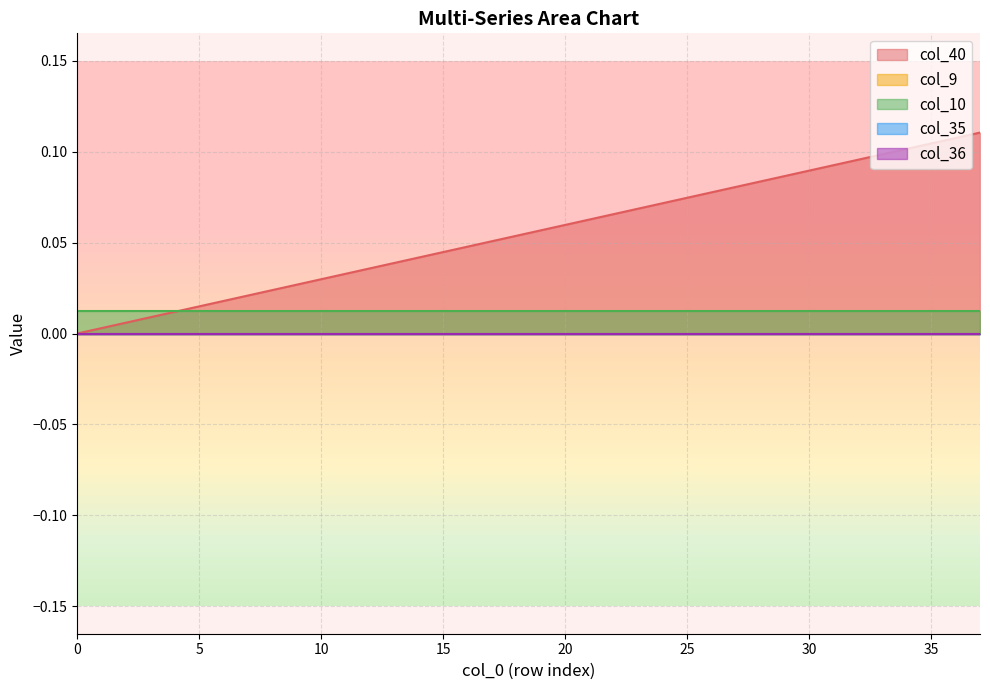

Reading left to right, list all the values displayed in this chart.

col_40: 0=0.0	1=0.0	2=0.0	3=0.0	4=0.0	5=0.0	6=0.0	7=0.0	8=0.0	9=0.0	10=0.0	11=0.0	12=0.0	13=0.0	14=0.0	15=0.0	16=0.0	17=0.1	18=0.1	19=0.1	20=0.1	21=0.1	22=0.1	23=0.1	24=0.1	25=0.1	26=0.1	27=0.1	28=0.1	29=0.1	30=0.1	31=0.1	32=0.1	33=0.1	34=0.1	35=0.1	36=0.1	37=0.1
col_9: 0=0.0	1=0.0	2=0.0	3=0.0	4=0.0	5=0.0	6=0.0	7=0.0	8=0.0	9=0.0	10=0.0	11=0.0	12=0.0	13=0.0	14=0.0	15=0.0	16=0.0	17=0.0	18=0.0	19=0.0	20=0.0	21=0.0	22=0.0	23=0.0	24=0.0	25=0.0	26=0.0	27=0.0	28=0.0	29=0.0	30=0.0	31=0.0	32=0.0	33=0.0	34=0.0	35=0.0	36=0.0	37=0.0
col_10: 0=0.0	1=0.0	2=0.0	3=0.0	4=0.0	5=0.0	6=0.0	7=0.0	8=0.0	9=0.0	10=0.0	11=0.0	12=0.0	13=0.0	14=0.0	15=0.0	16=0.0	17=0.0	18=0.0	19=0.0	20=0.0	21=0.0	22=0.0	23=0.0	24=0.0	25=0.0	26=0.0	27=0.0	28=0.0	29=0.0	30=0.0	31=0.0	32=0.0	33=0.0	34=0.0	35=0.0	36=0.0	37=0.0
col_35: 0=0.0	1=0.0	2=0.0	3=0.0	4=0.0	5=0.0	6=0.0	7=0.0	8=0.0	9=0.0	10=0.0	11=0.0	12=0.0	13=0.0	14=0.0	15=0.0	16=0.0	17=0.0	18=0.0	19=0.0	20=0.0	21=0.0	22=0.0	23=0.0	24=0.0	25=0.0	26=0.0	27=0.0	28=0.0	29=0.0	30=0.0	31=0.0	32=0.0	33=0.0	34=0.0	35=0.0	36=0.0	37=0.0
col_36: 0=0.0	1=0.0	2=0.0	3=0.0	4=0.0	5=0.0	6=0.0	7=0.0	8=0.0	9=0.0	10=0.0	11=0.0	12=0.0	13=0.0	14=0.0	15=0.0	16=0.0	17=0.0	18=0.0	19=0.0	20=0.0	21=0.0	22=0.0	23=0.0	24=0.0	25=0.0	26=0.0	27=0.0	28=0.0	29=0.0	30=0.0	31=0.0	32=0.0	33=0.0	34=0.0	35=0.0	36=0.0	37=0.0